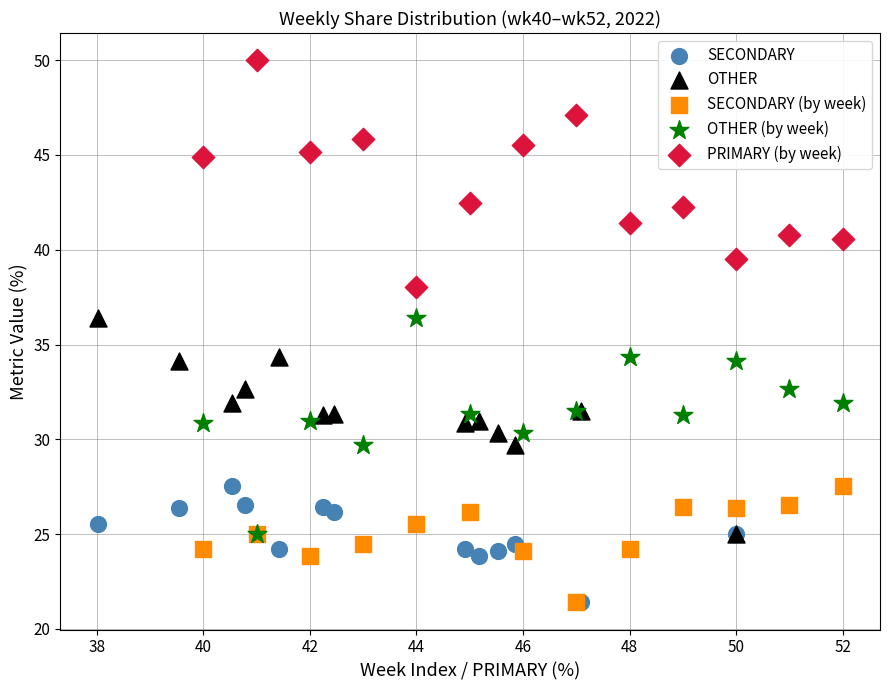

Which series reaches the maximum Y coordinate?

PRIMARY (by week)